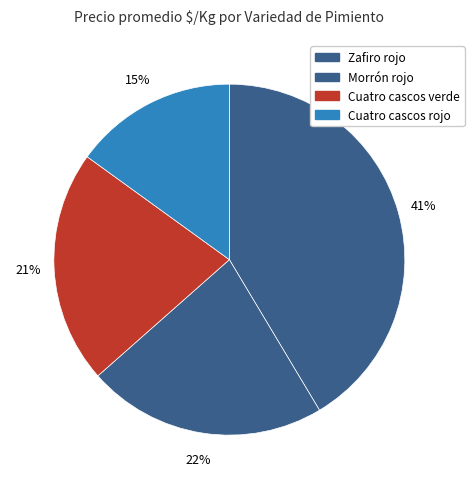

How many segments does this pie chart have?

4